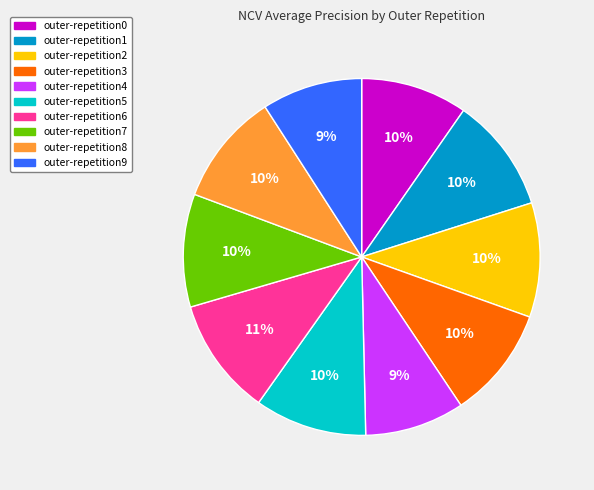

Does any single category account for the majority?

No